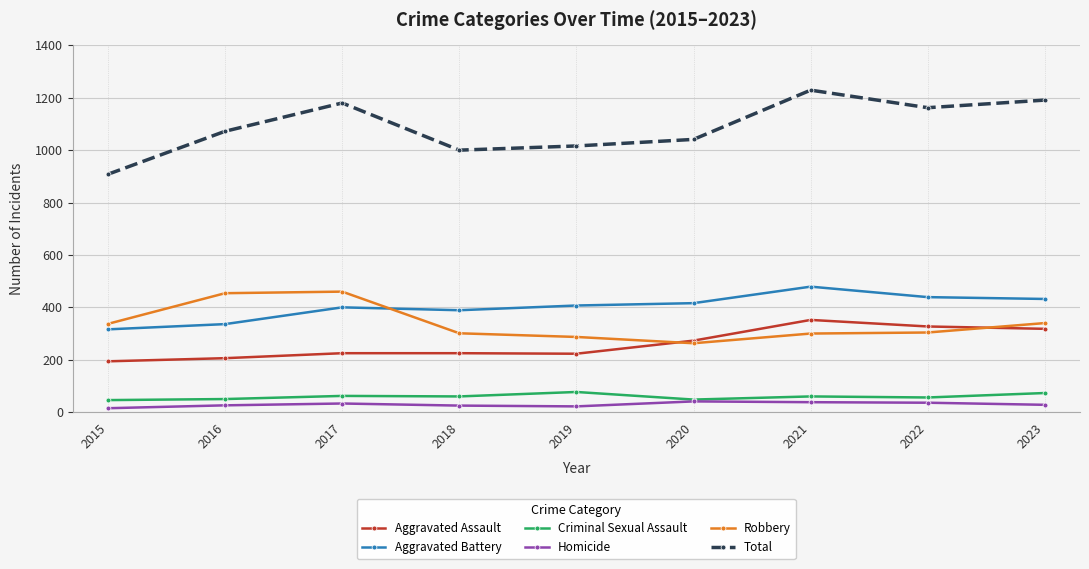

At which label is Aggravated Assault closest to 273?

2020